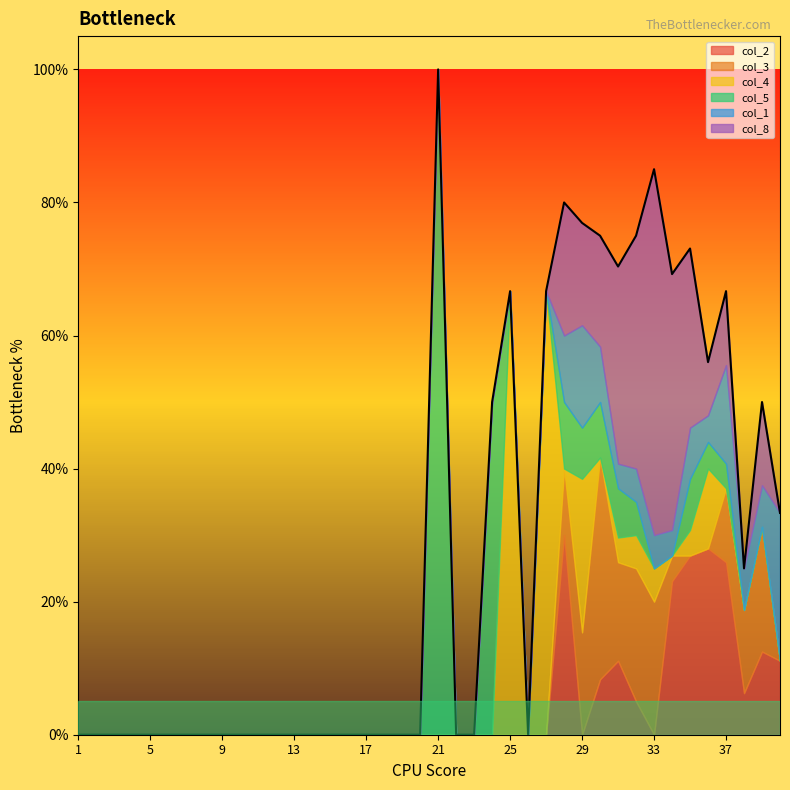

Between which two adjacent categories do col_5 and col_4 first intersect?

24 and 25